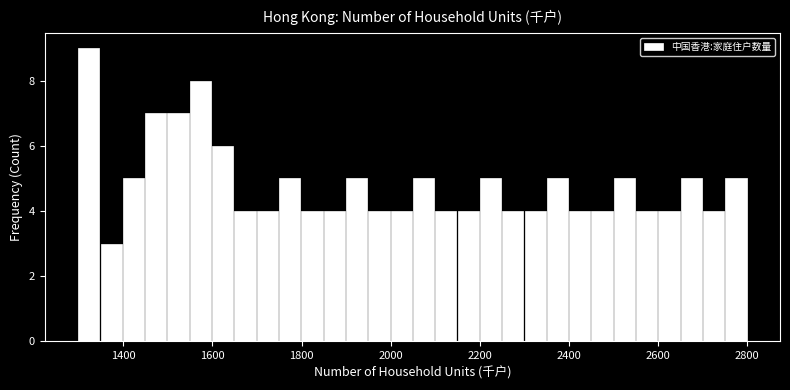

Read against the x-axis, roughly where is the centre of the tallest bar?

1320